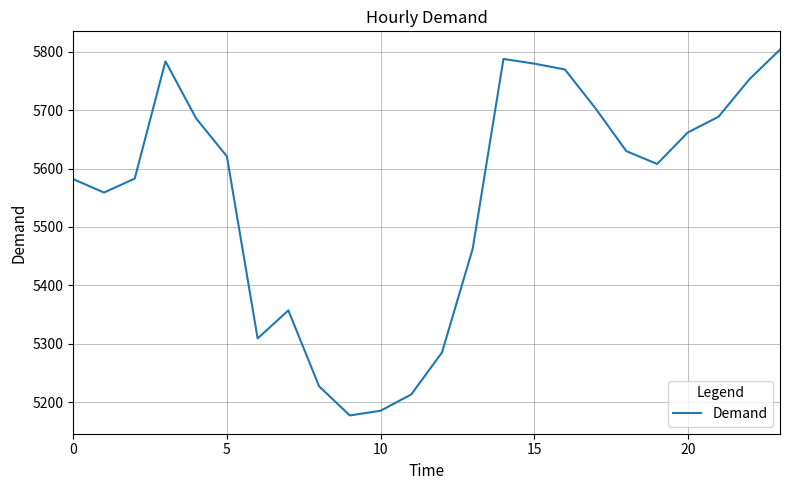

What is the difference between the maximum and minimum values?

627